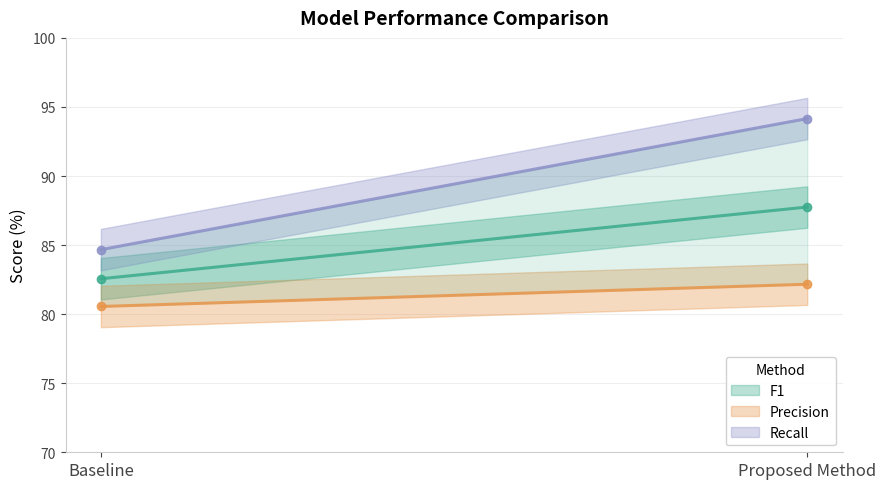

What are all the series names shown in the legend?

F1, Precision, Recall